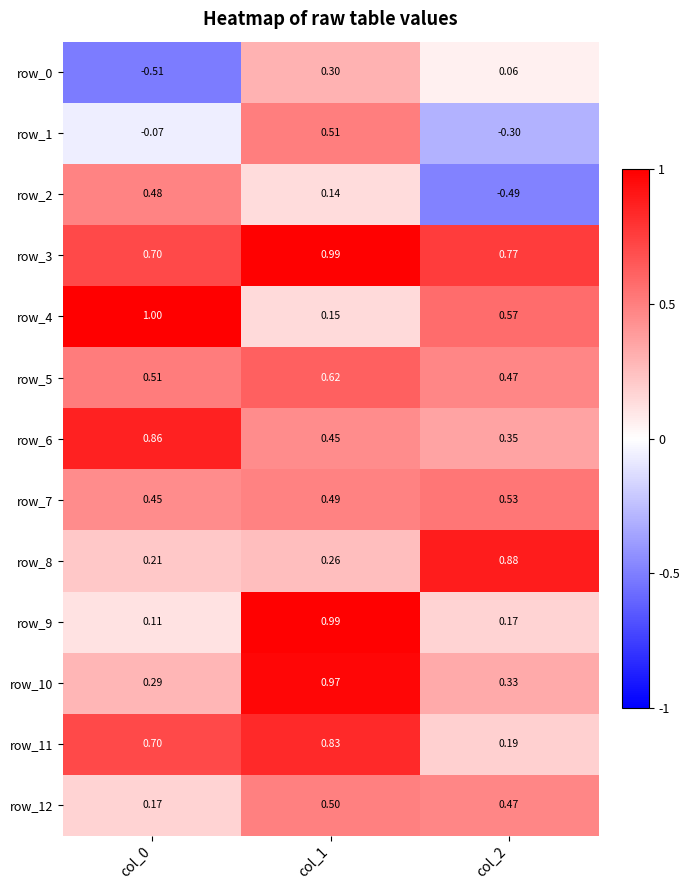

Is the value of row_6 at col_0 greater than the value of row_5 at col_0?

Yes